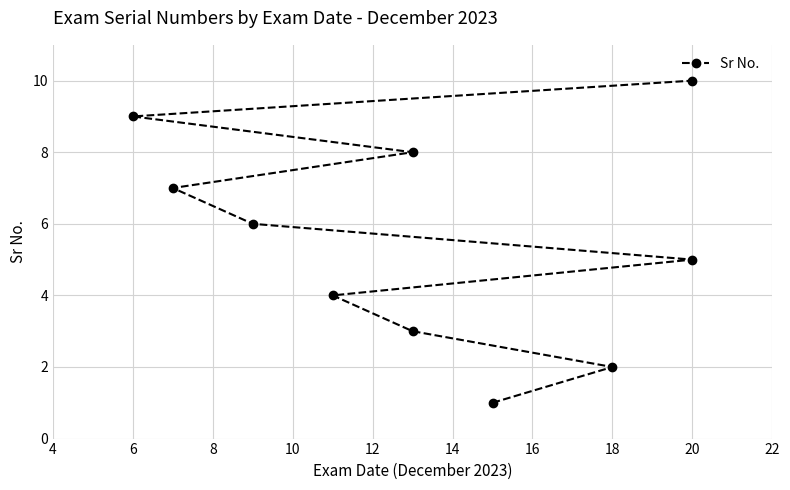

What is the greatest value displayed?

10